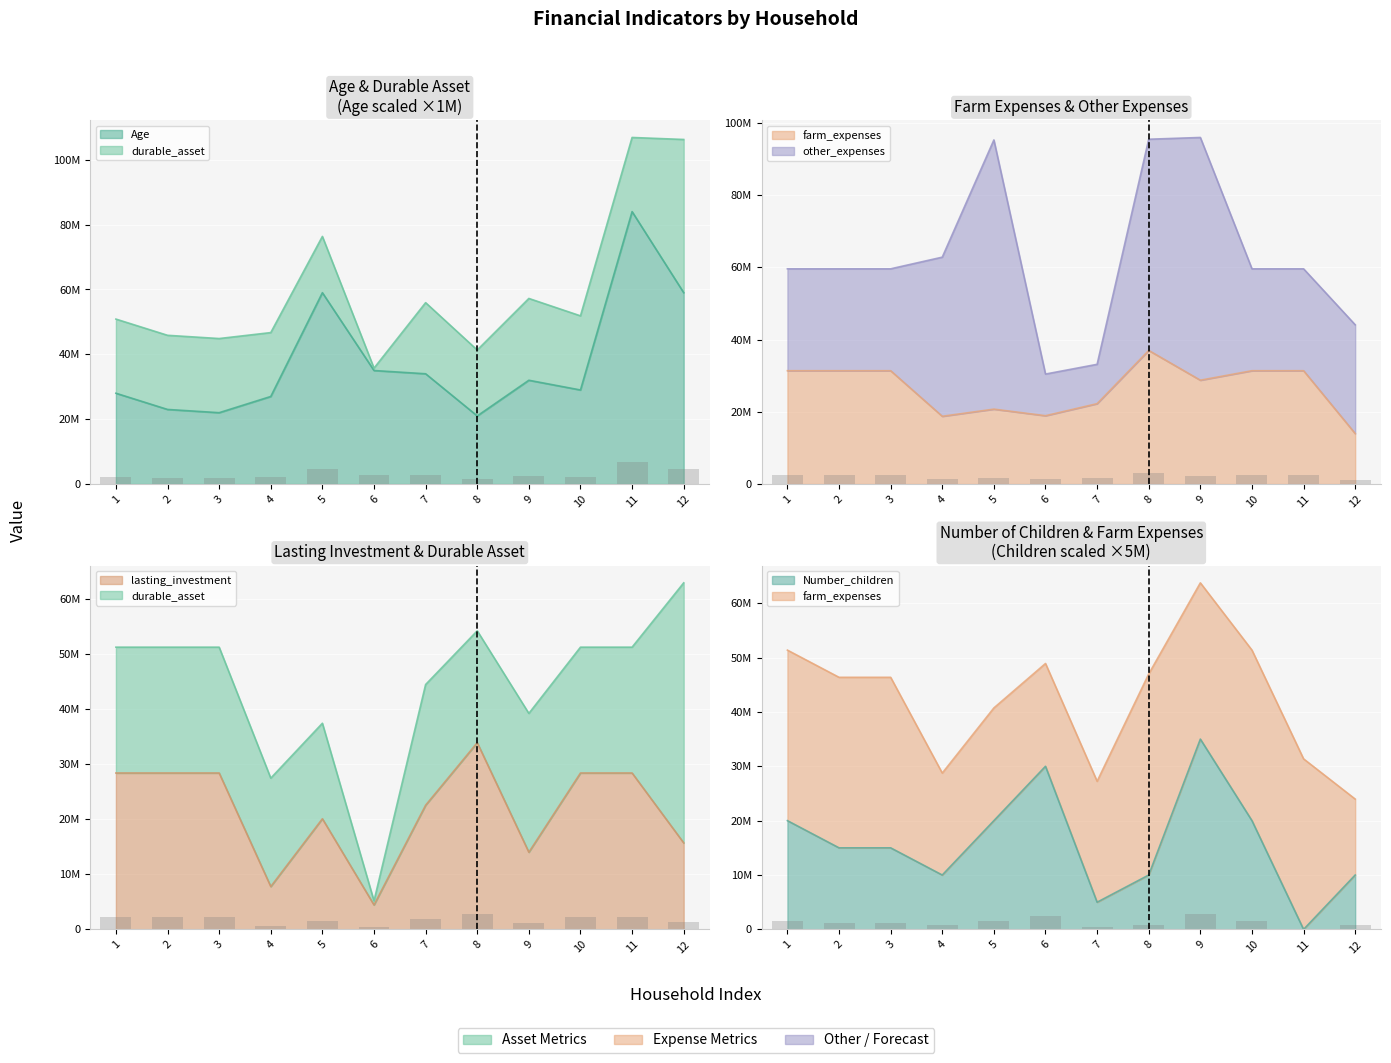

List the labels in order of Age value, smallest first.

8, 3, 2, 4, 1, 10, 9, 7, 6, 5, 12, 11